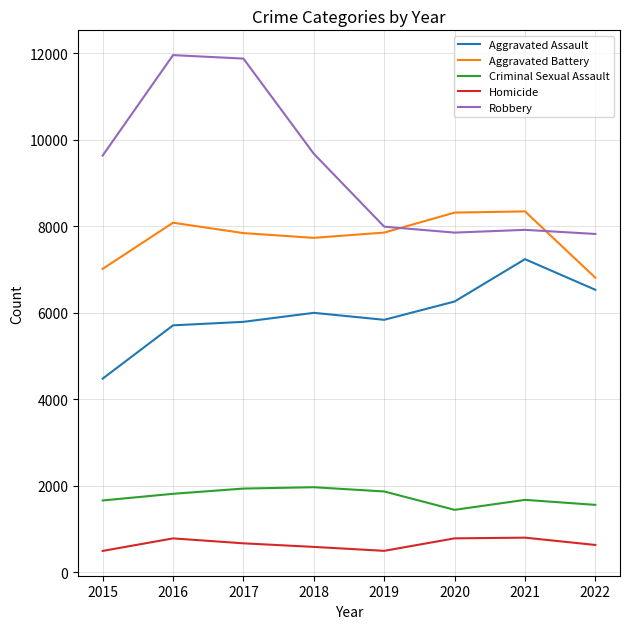

How many categories are shown in the chart?

8